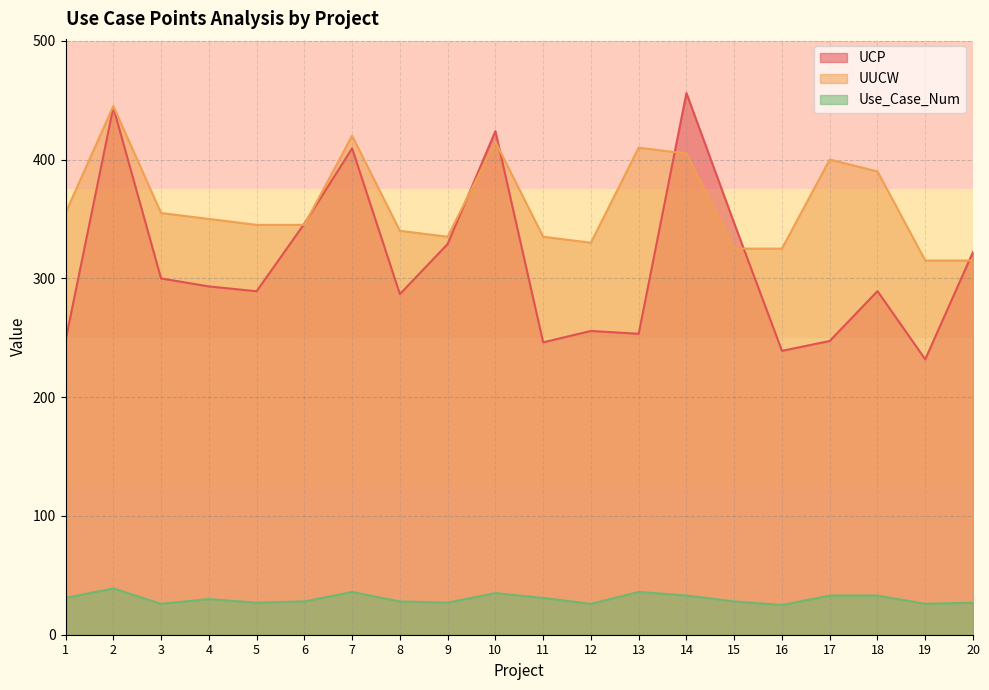

The value of Use_Case_Num at 1 is 18.8. True or false?

False